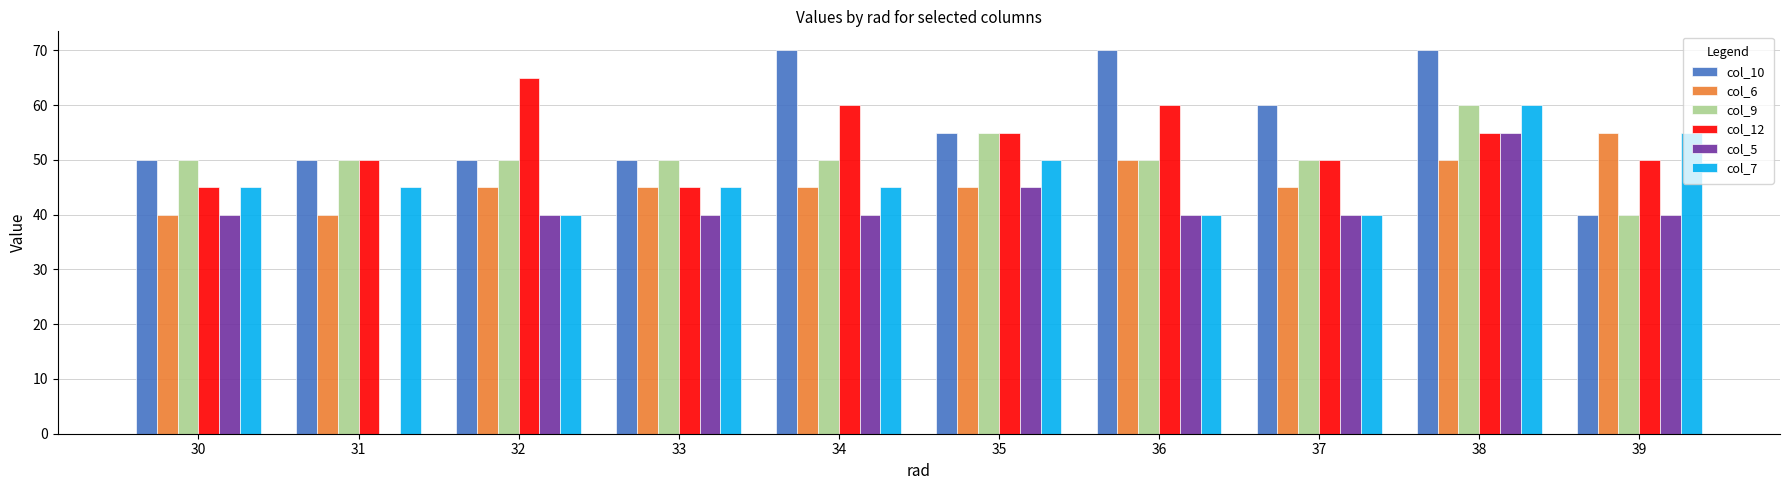

The col_10 series shows 30 at 33. True or false?

False